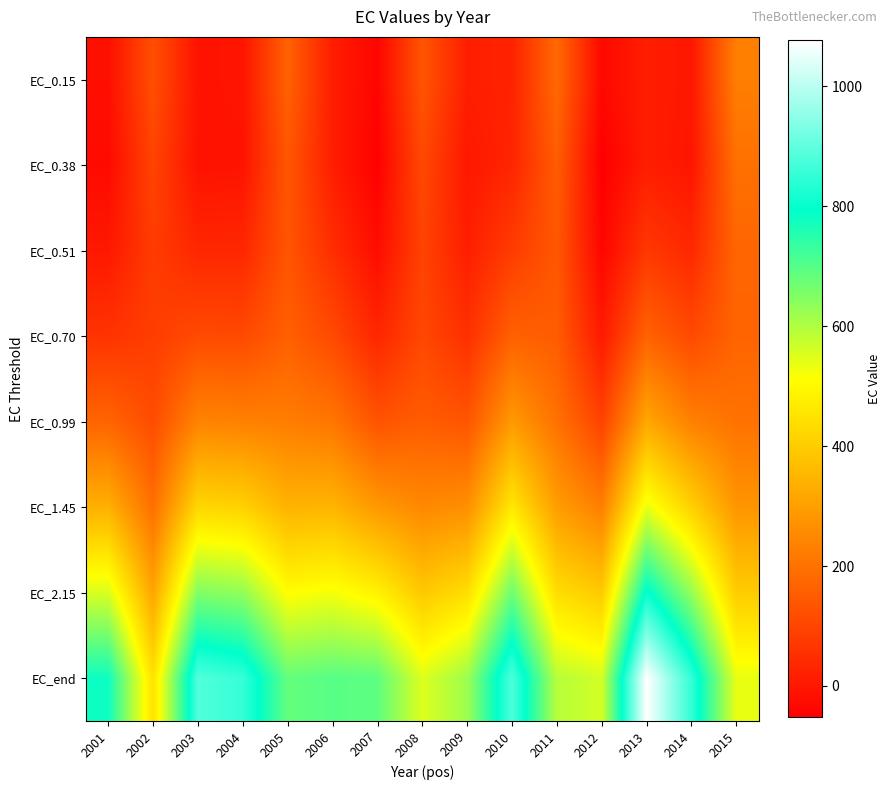

Rank the series at 2007 from highest to lowest value.

EC_end, EC_2.15, EC_1.45, EC_0.99, EC_0.70, EC_0.51, EC_0.15, EC_0.38